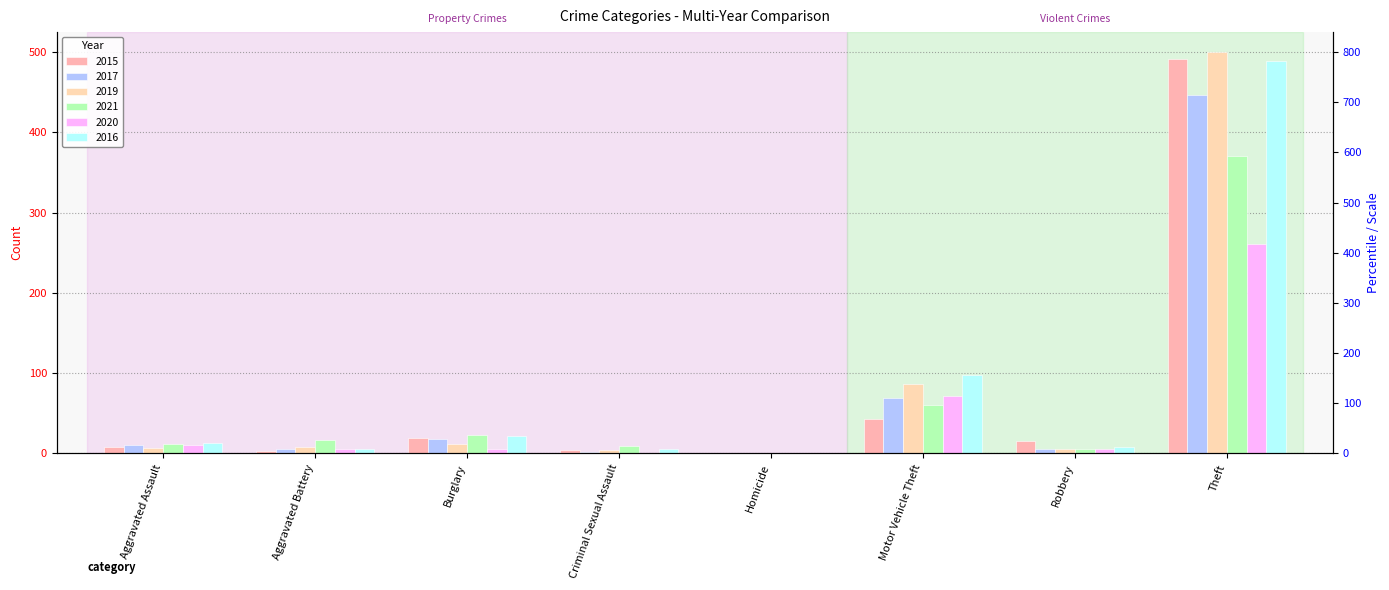

How many series are shown in this chart?

6